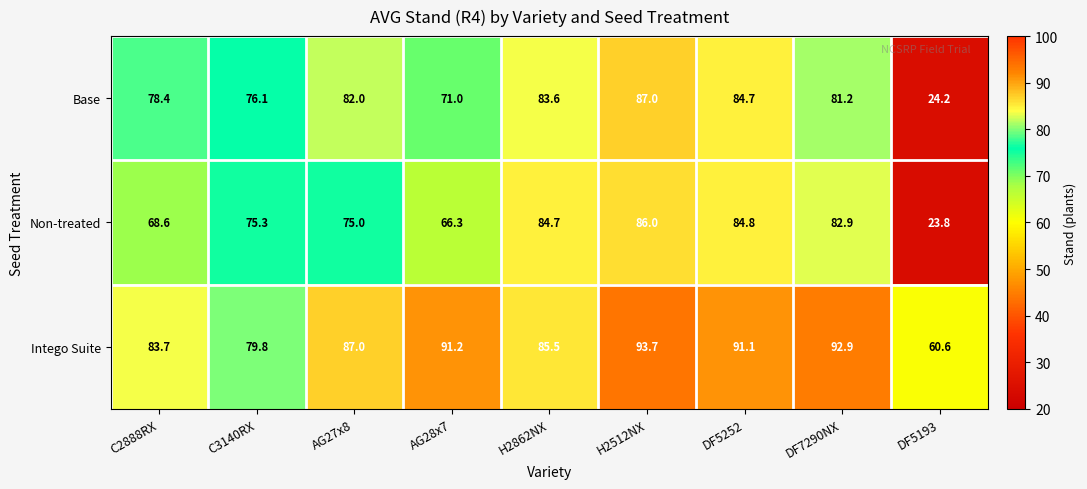

At which label is Intego Suite closest to 77?

C3140RX